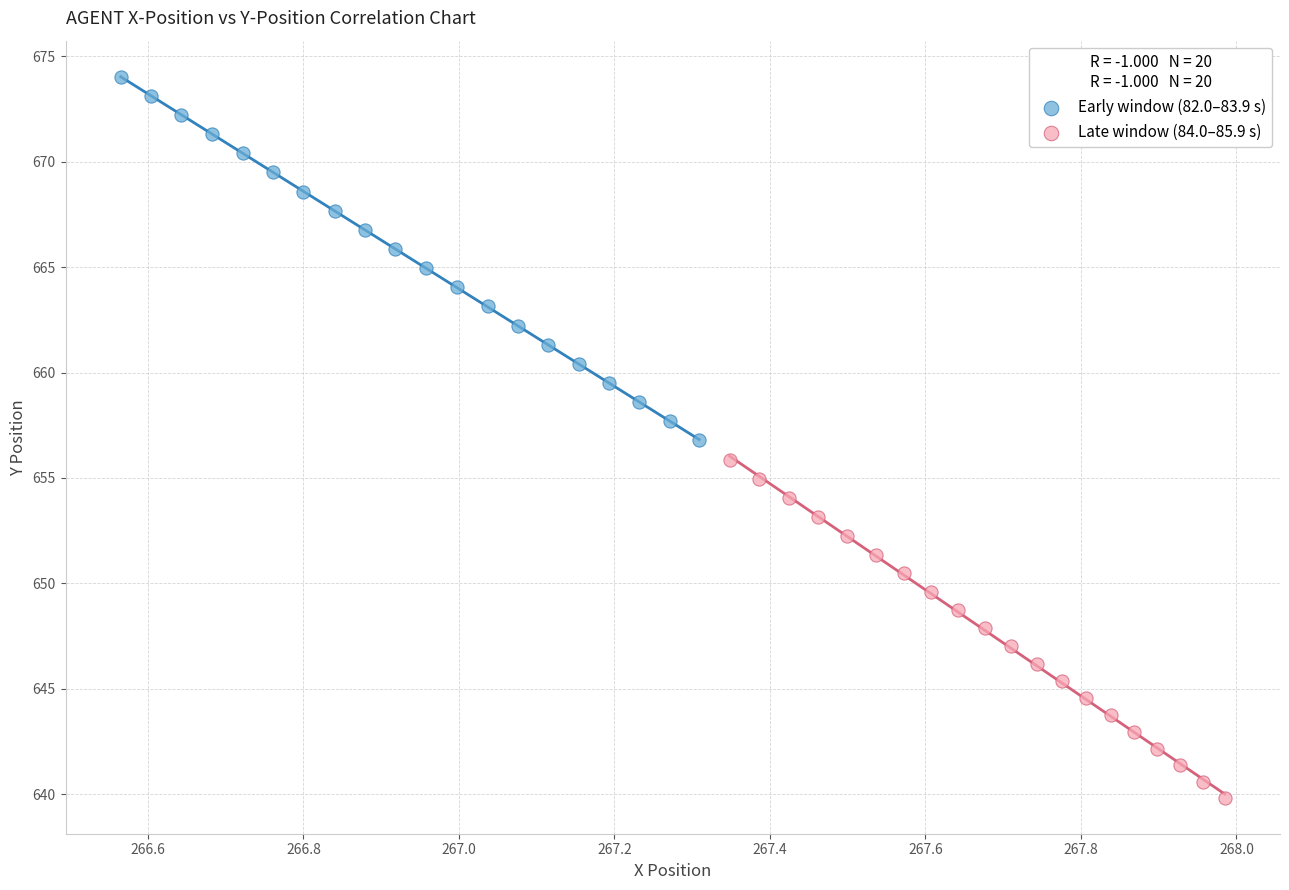

Which series contains the lowest Y value?

Late window (84.0–85.9 s)